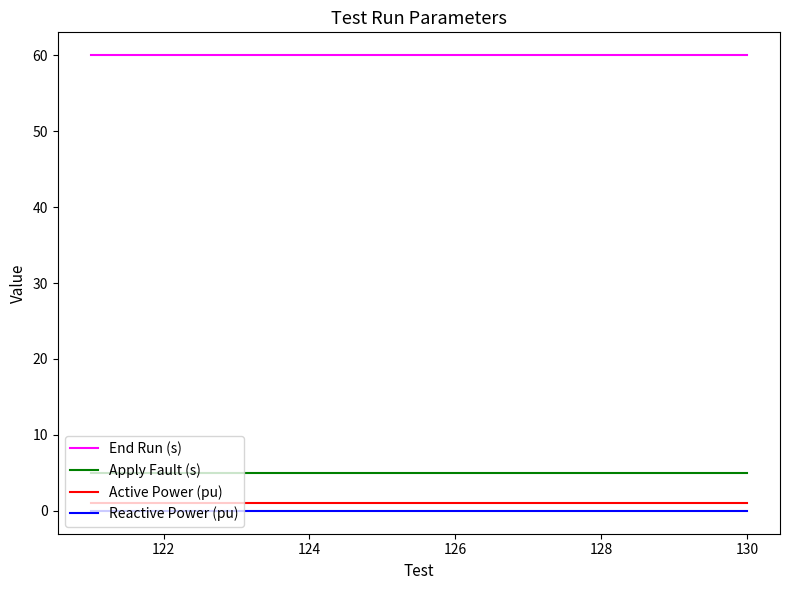

True or false: Apply Fault (s) and Reactive Power (pu) intersect in this chart.

False